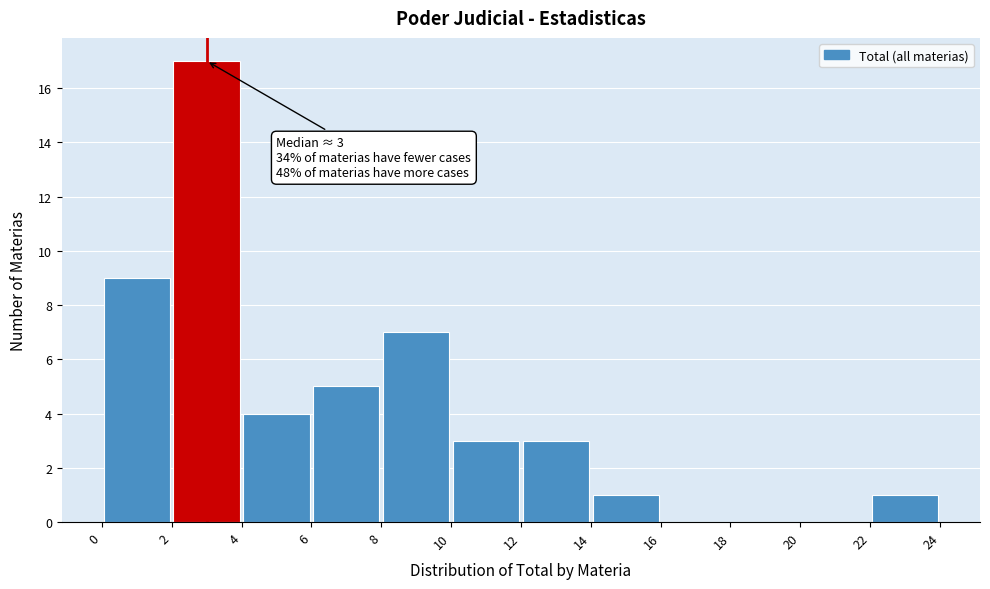

Which range on the x-axis has the tallest bar?

2 to 4